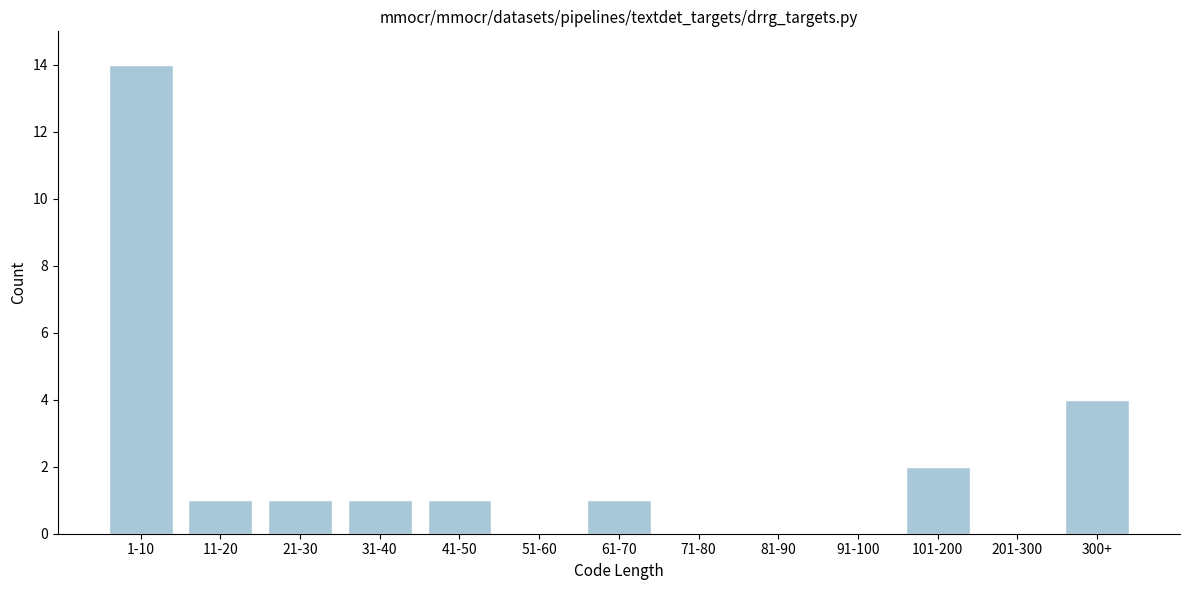

Reading left to right, list all the values displayed in this chart.

1-10=14	11-20=1	21-30=1	31-40=1	41-50=1	51-60=0	61-70=1	71-80=0	81-90=0	91-100=0	101-200=2	201-300=0	300+=4